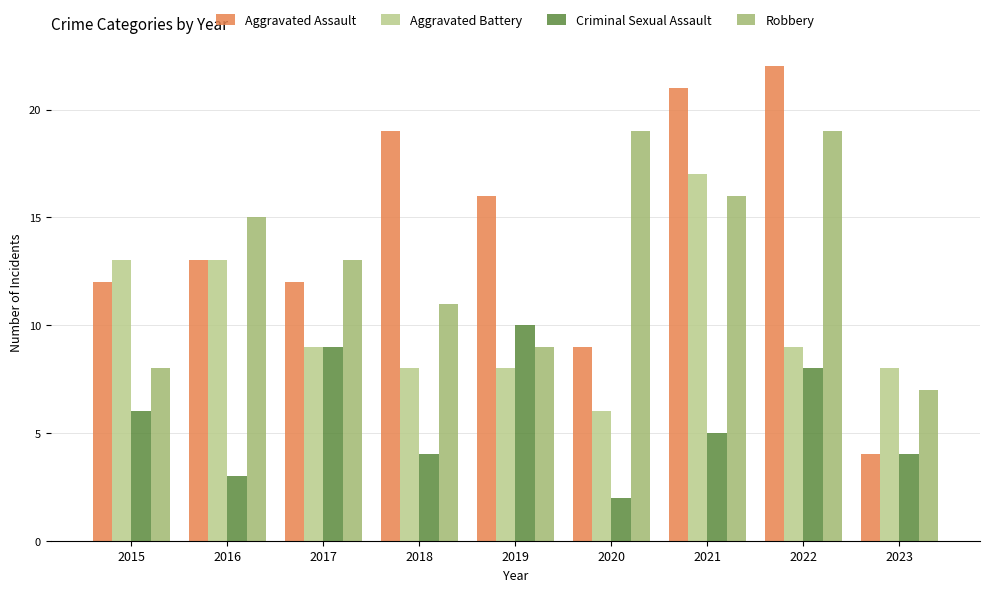

What is the sum of all Robbery values?

117